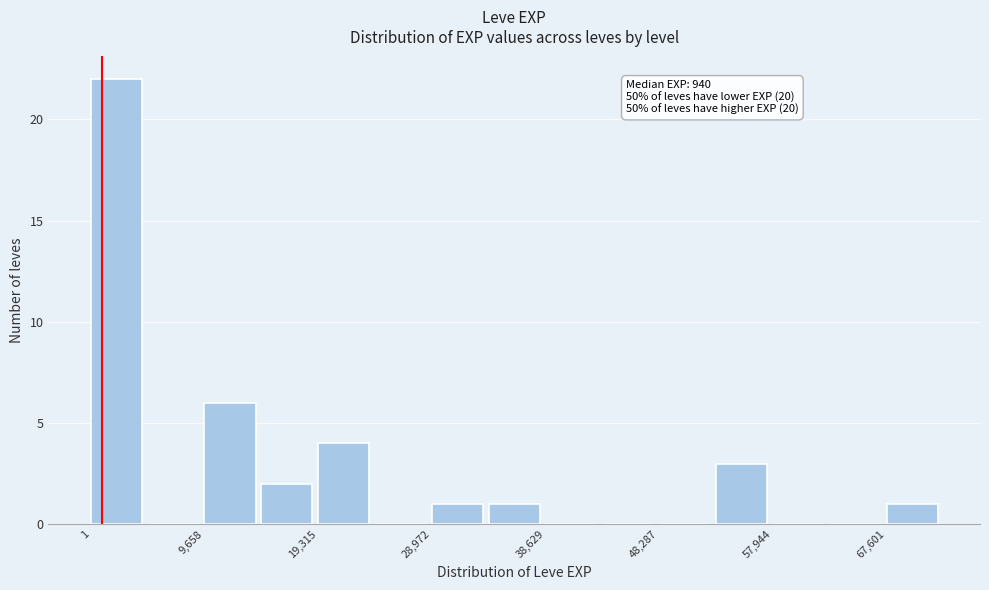

Which range on the x-axis has the tallest bar?

0 to 5000